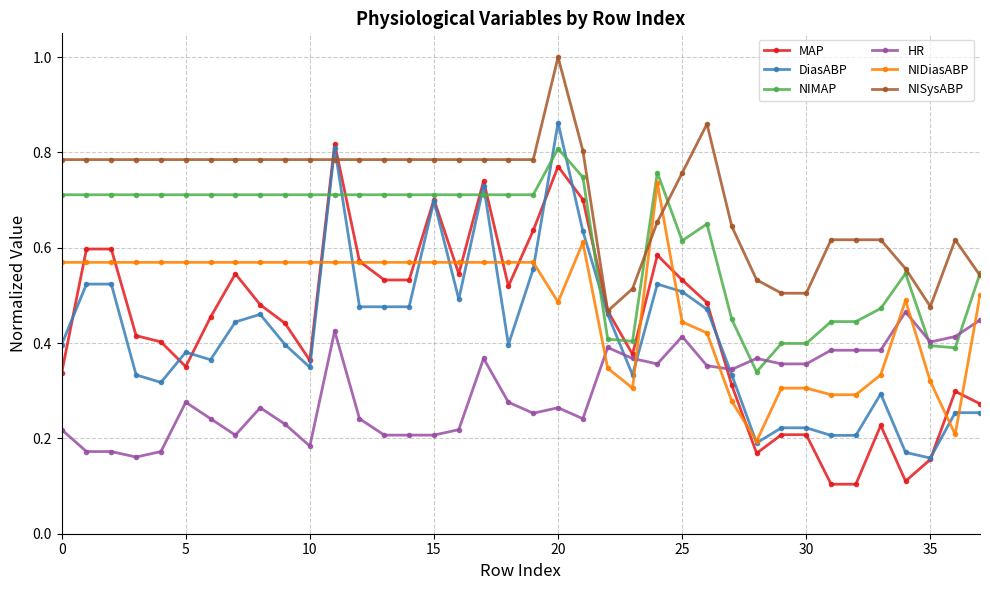

What are all the series names shown in the legend?

MAP, DiasABP, NIMAP, HR, NIDiasABP, NISysABP